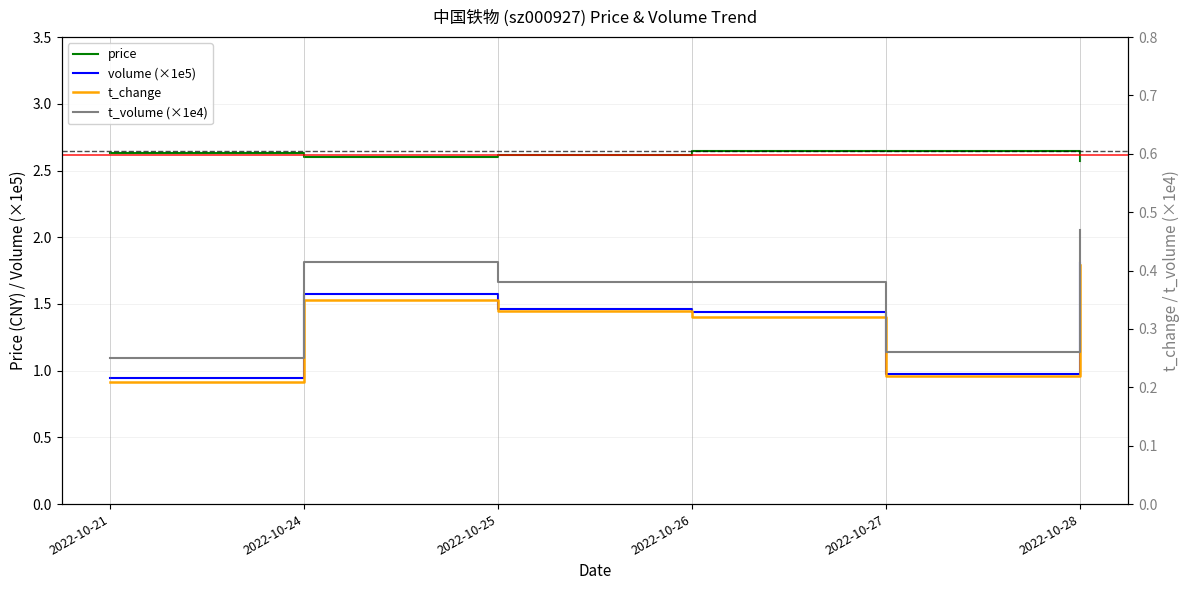

What is the value of the volume point at the 3rd from the left?

1.5